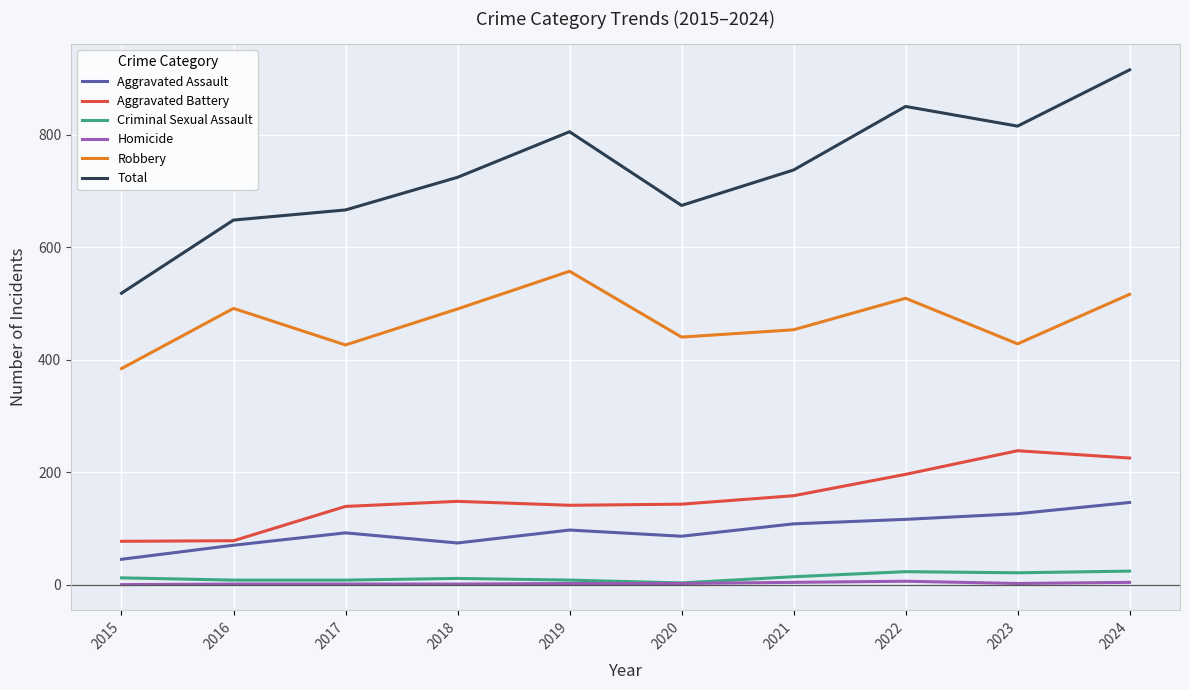

At how many categories does at least one series exceed 380?

10